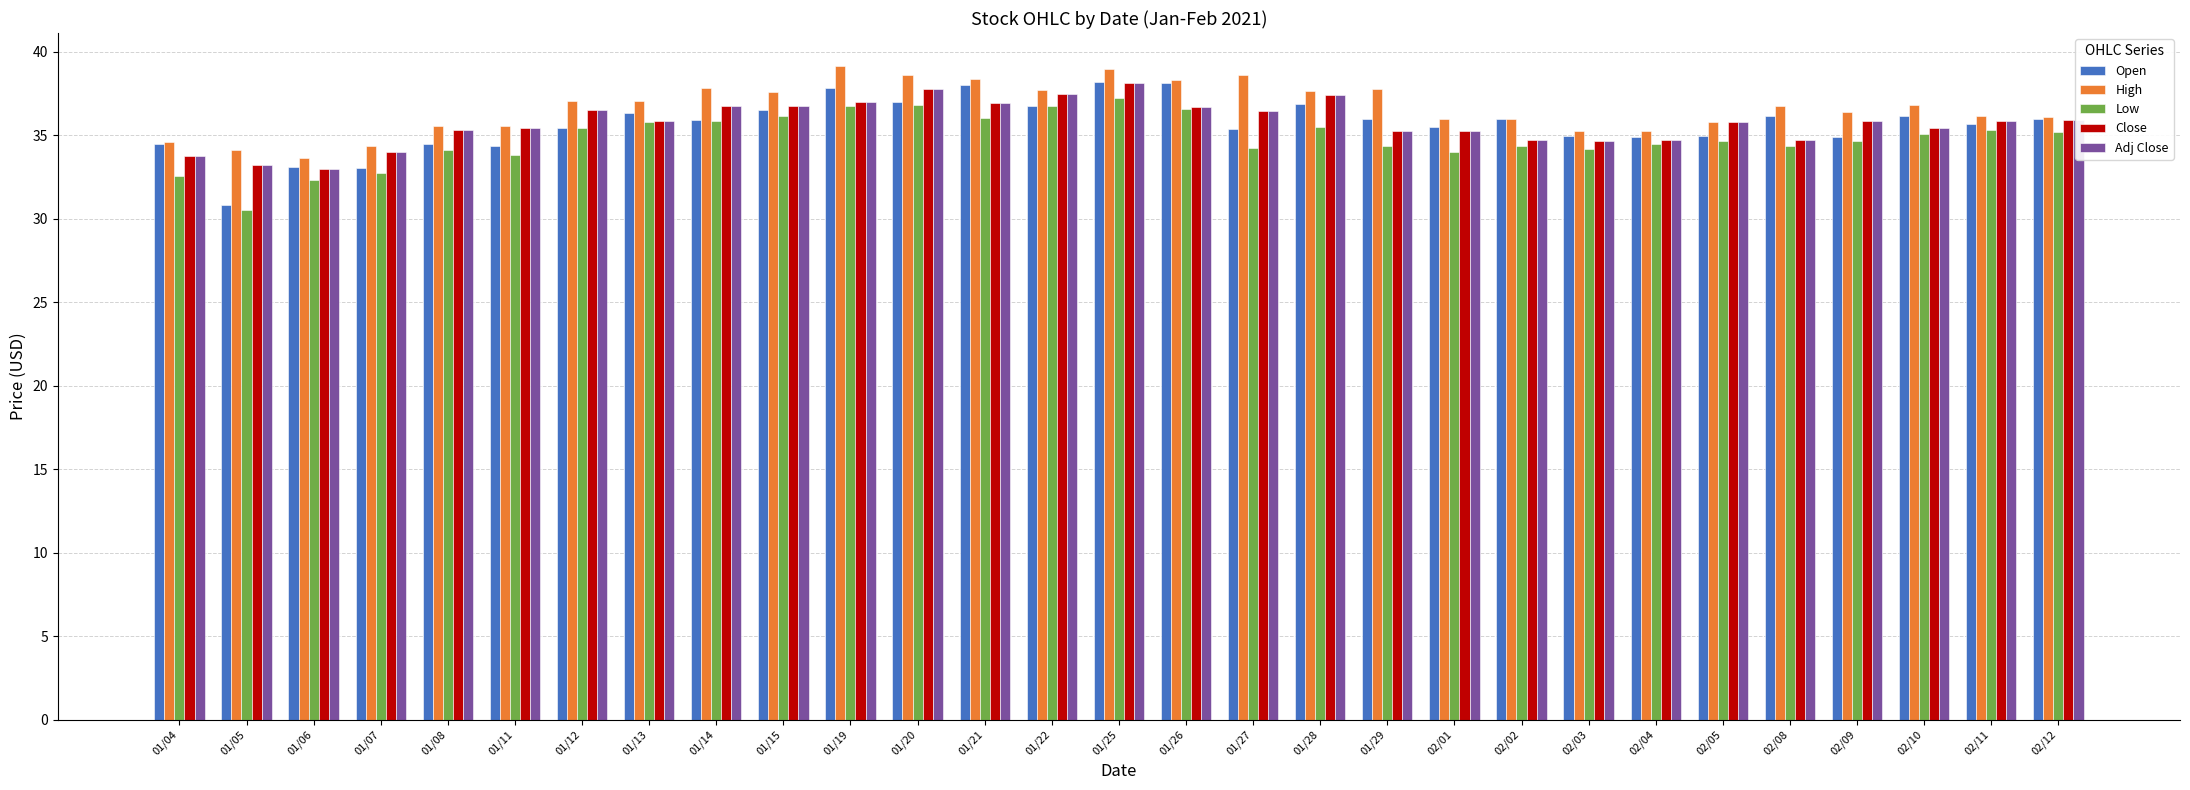

The value of Low at 01/14 is 35.9. True or false?

True